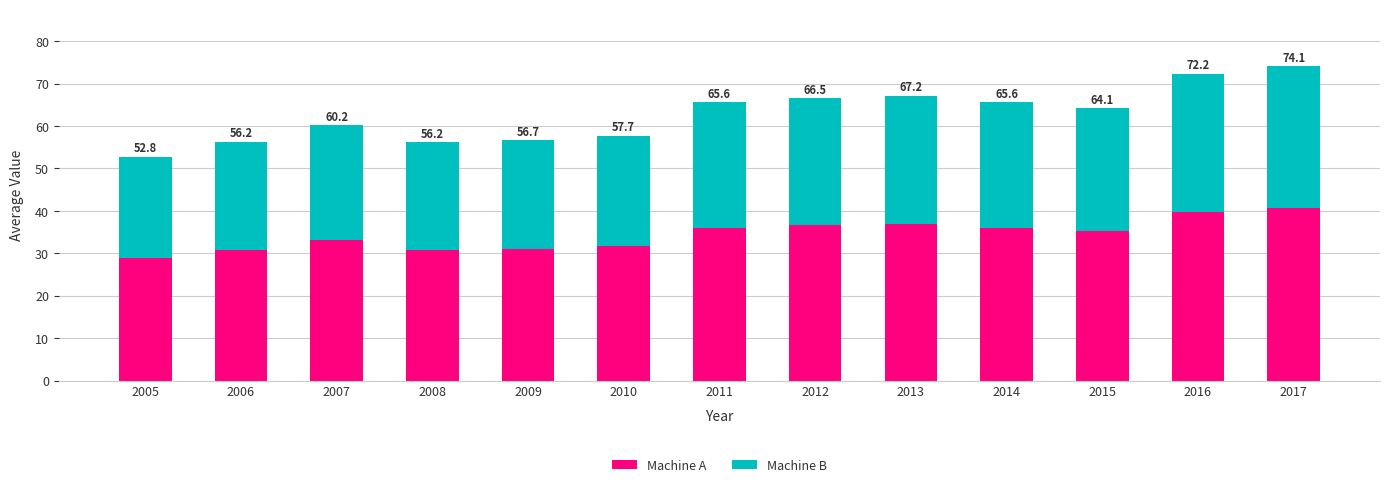

List the labels in order of Machine A value, smallest first.

2005, 2008, 2006, 2009, 2010, 2007, 2015, 2011, 2014, 2012, 2013, 2016, 2017